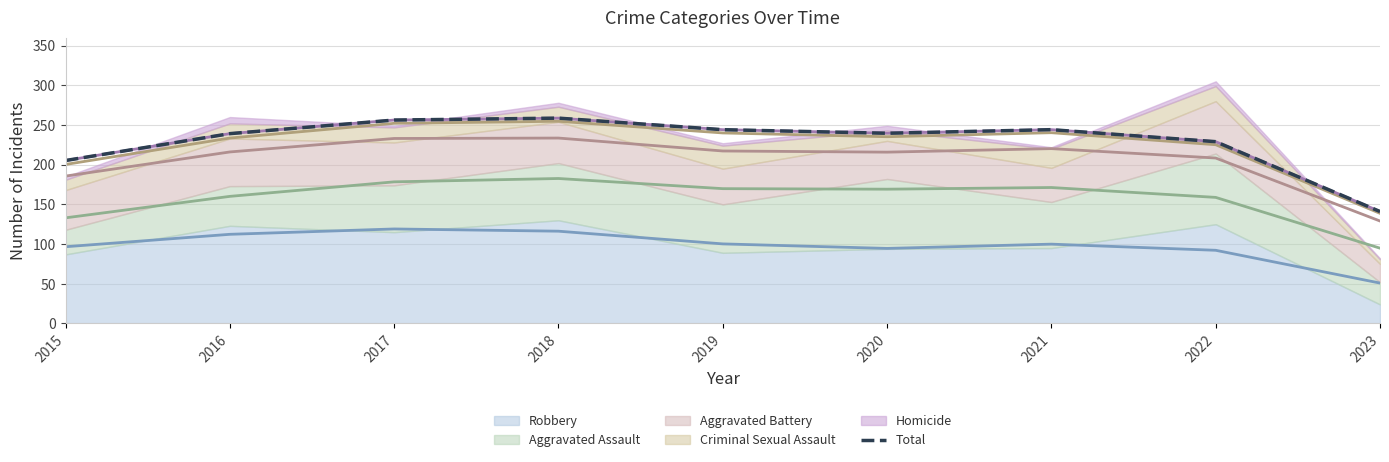

Rank the categories by value from lowest to highest.

2023, 2015, 2022, 2016, 2020, 2019, 2021, 2017, 2018